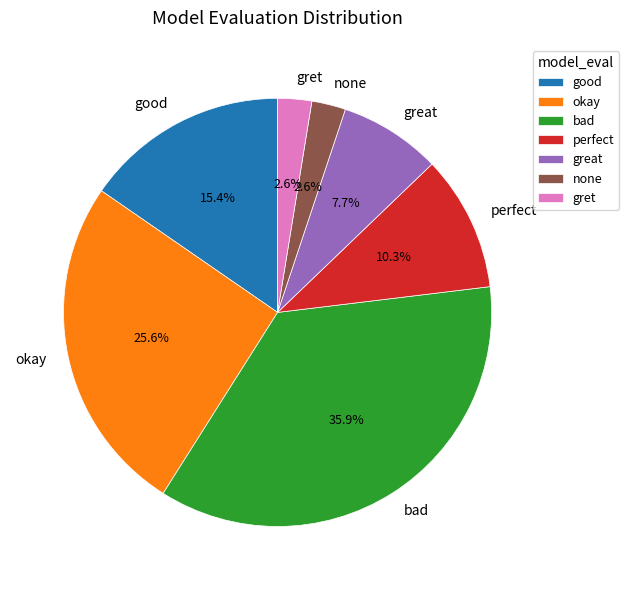

Does great represent more than half of the total?

No